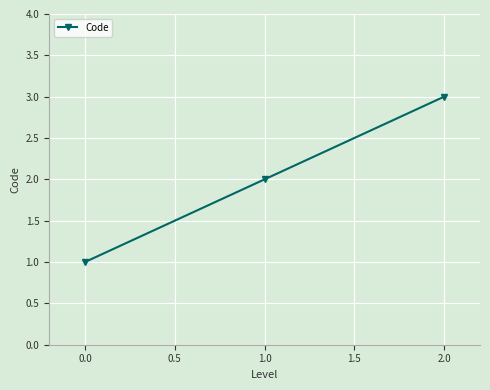

How many lines are shown in the chart?

1